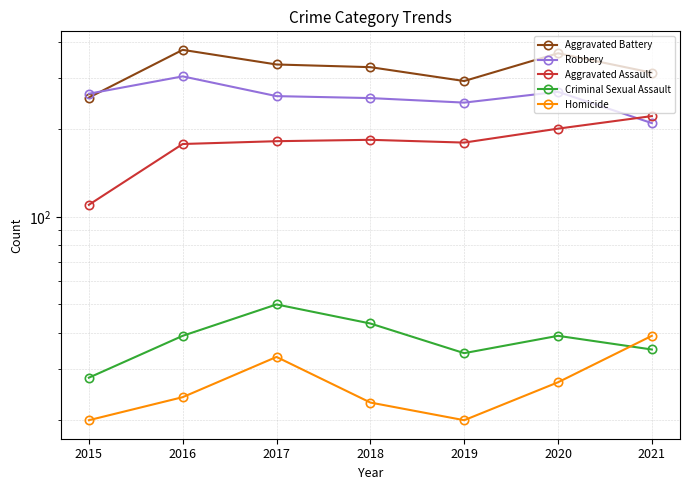

What are all the series names shown in the legend?

Aggravated Battery, Robbery, Aggravated Assault, Criminal Sexual Assault, Homicide